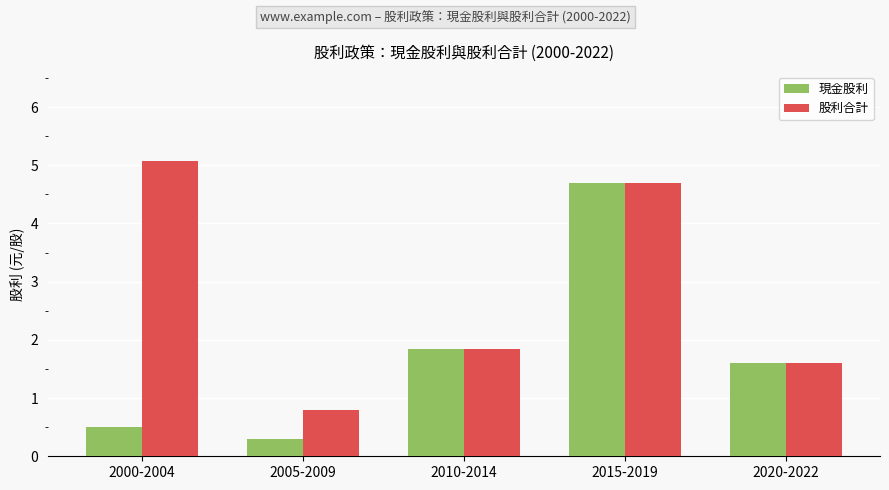

Rank the categories by 現金股利 value from lowest to highest.

2005-2009, 2000-2004, 2020-2022, 2010-2014, 2015-2019